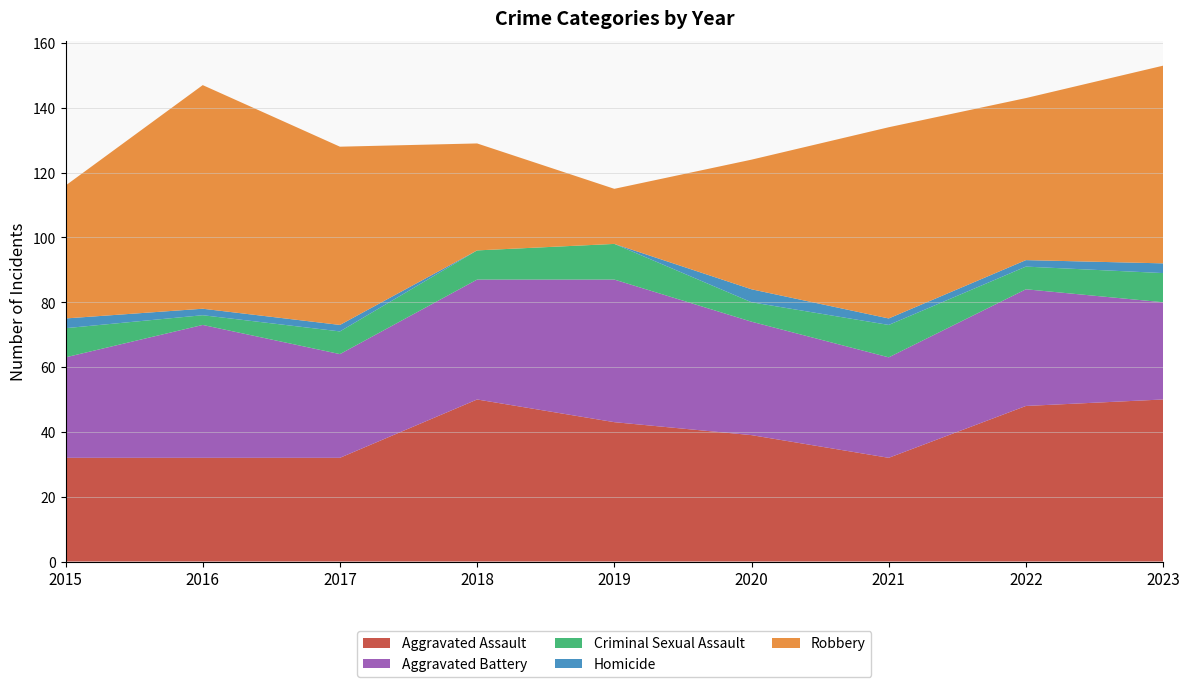

Reading left to right, what are all the values shown in this chart?

Aggravated Assault: 2015=32	2016=32	2017=32	2018=50	2019=43	2020=39	2021=32	2022=48	2023=50
Aggravated Battery: 2015=31	2016=41	2017=32	2018=37	2019=44	2020=35	2021=31	2022=36	2023=30
Criminal Sexual Assault: 2015=9	2016=3	2017=7	2018=9	2019=11	2020=6	2021=10	2022=7	2023=9
Homicide: 2015=3	2016=2	2017=2	2018=0	2019=0	2020=4	2021=2	2022=2	2023=3
Robbery: 2015=41	2016=69	2017=55	2018=33	2019=17	2020=40	2021=59	2022=50	2023=61